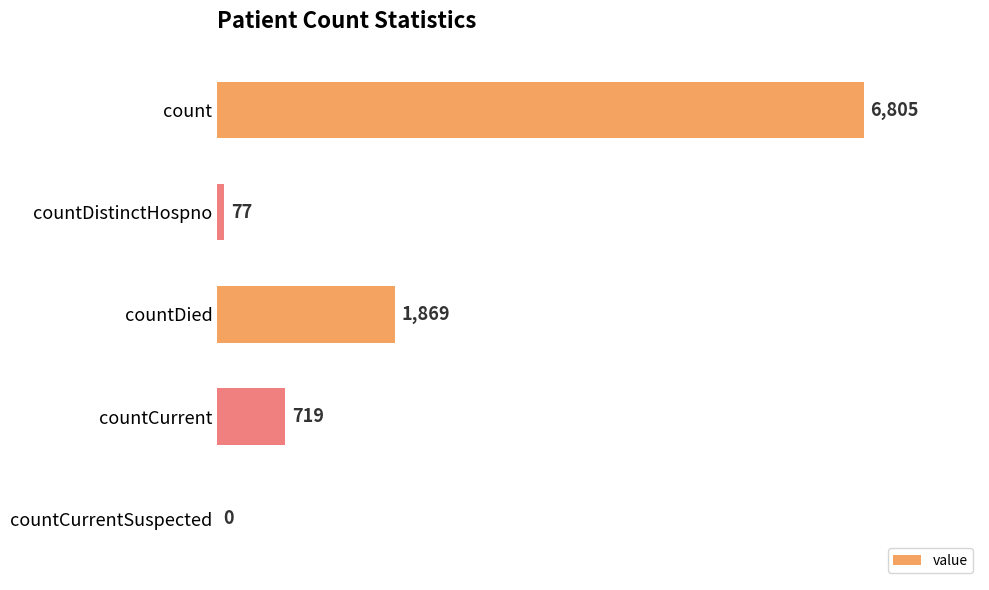

Is it true that the value at count is 6805?

True